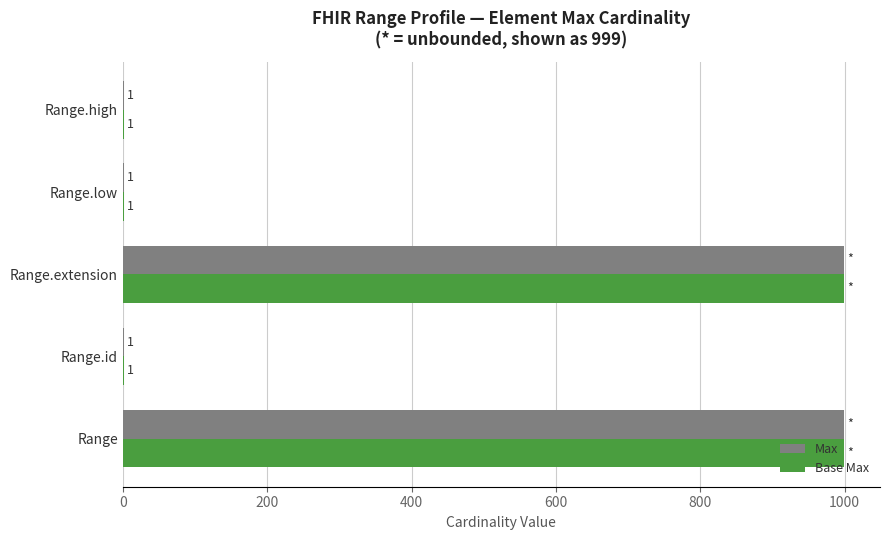

How many Max values are between 1 and 999?

5